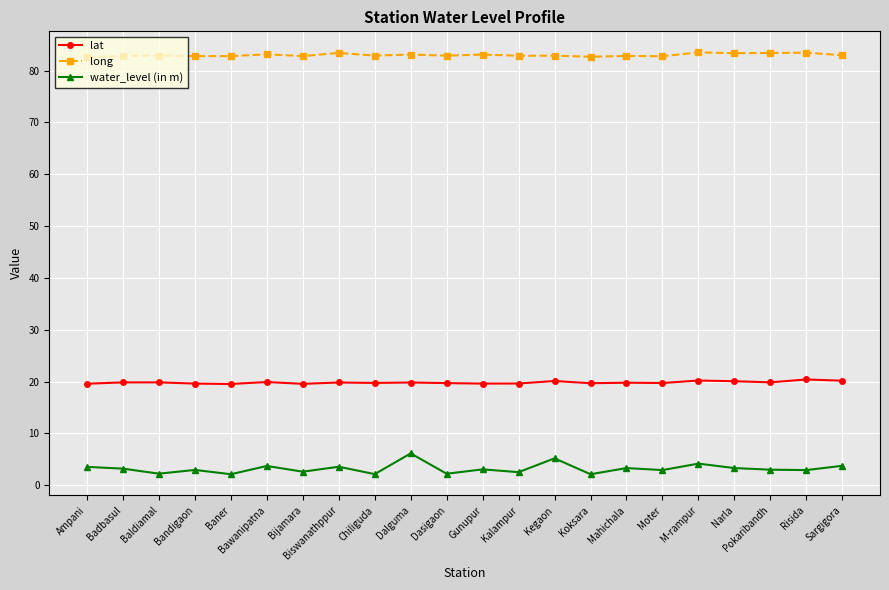

True or false: long has a value of 82.9 at Baldiamal.

True